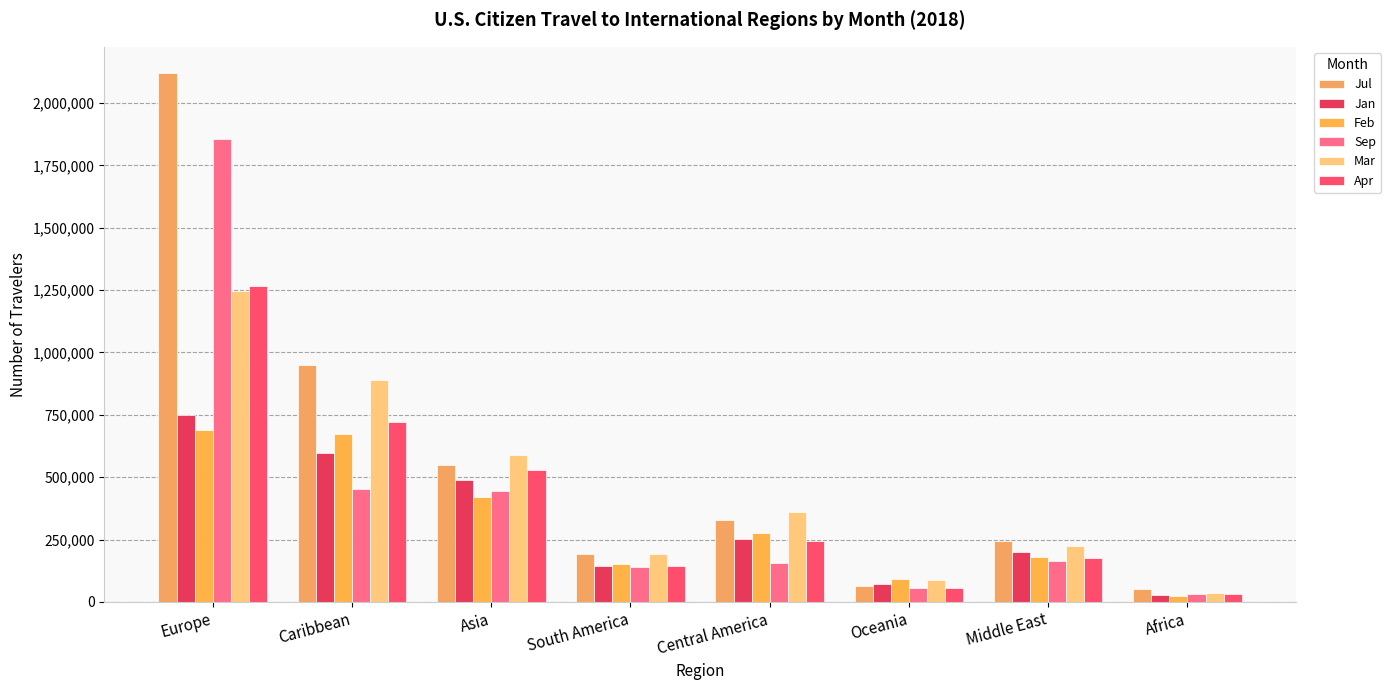

What is the label of the 1st bar from the left?

Europe